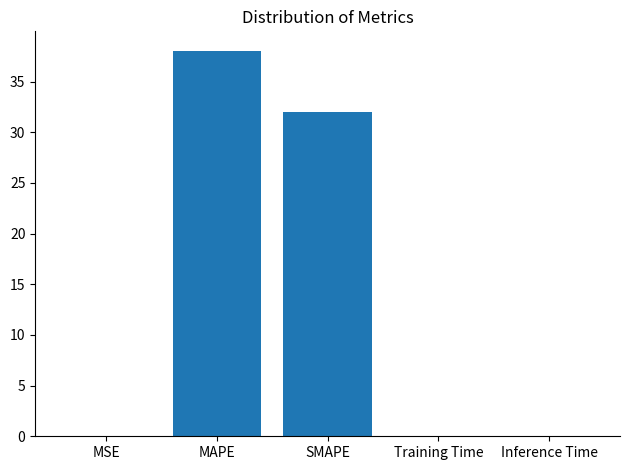

True or false: the data shows 0.0 at Training Time.

True